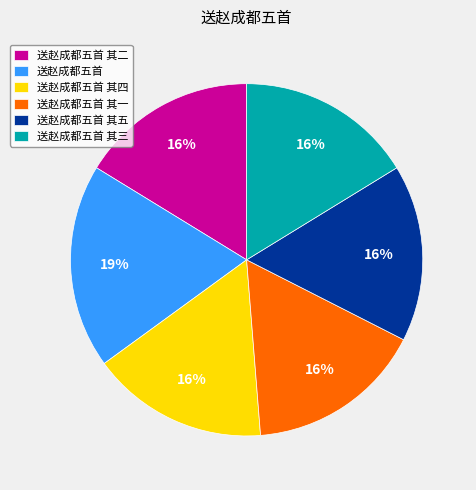

The 送赵成都五首 slice represents 19% of the pie. True or false?

True